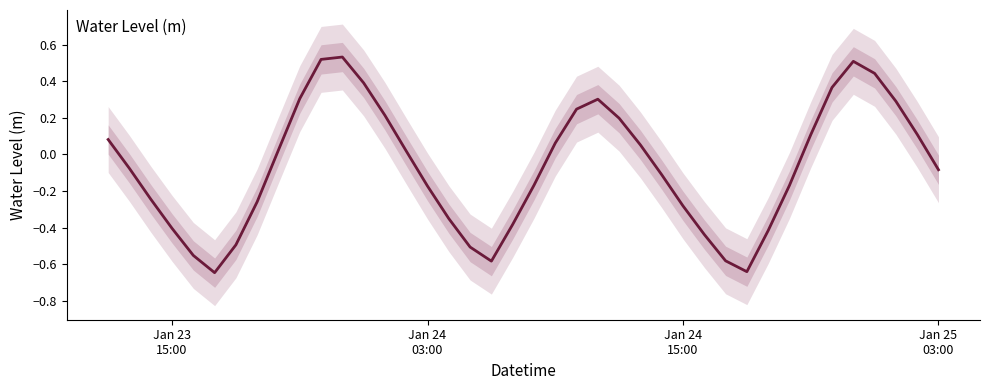

How many values are above zero?

19